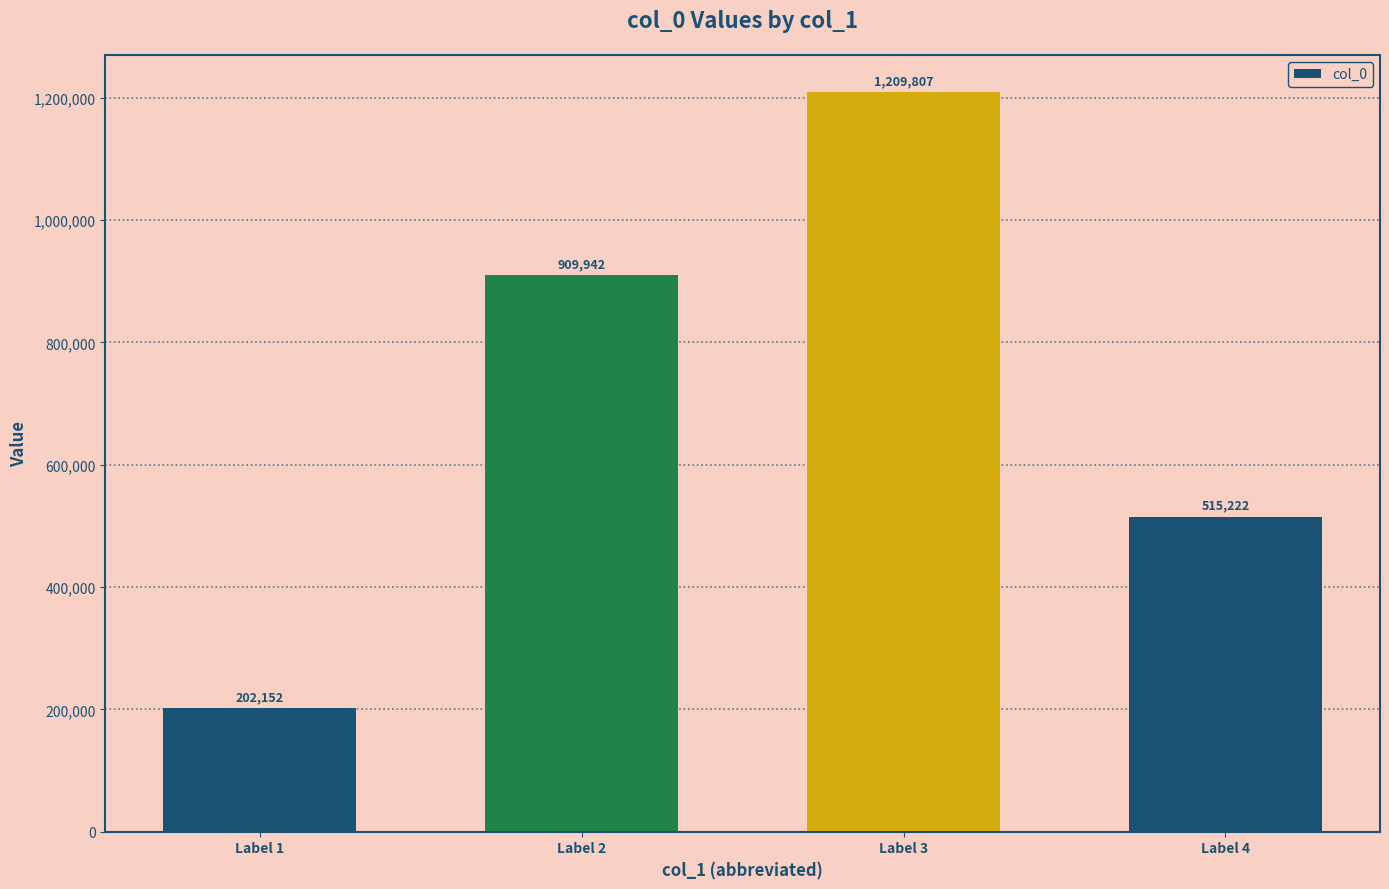

Rank the categories by value from lowest to highest.

Label 1, Label 4, Label 2, Label 3